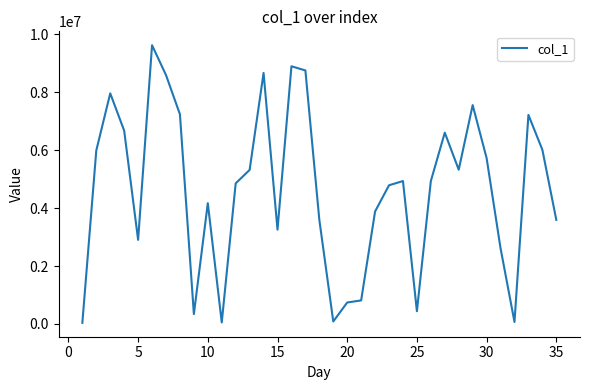

What is the maximum value shown in the chart?

9628736